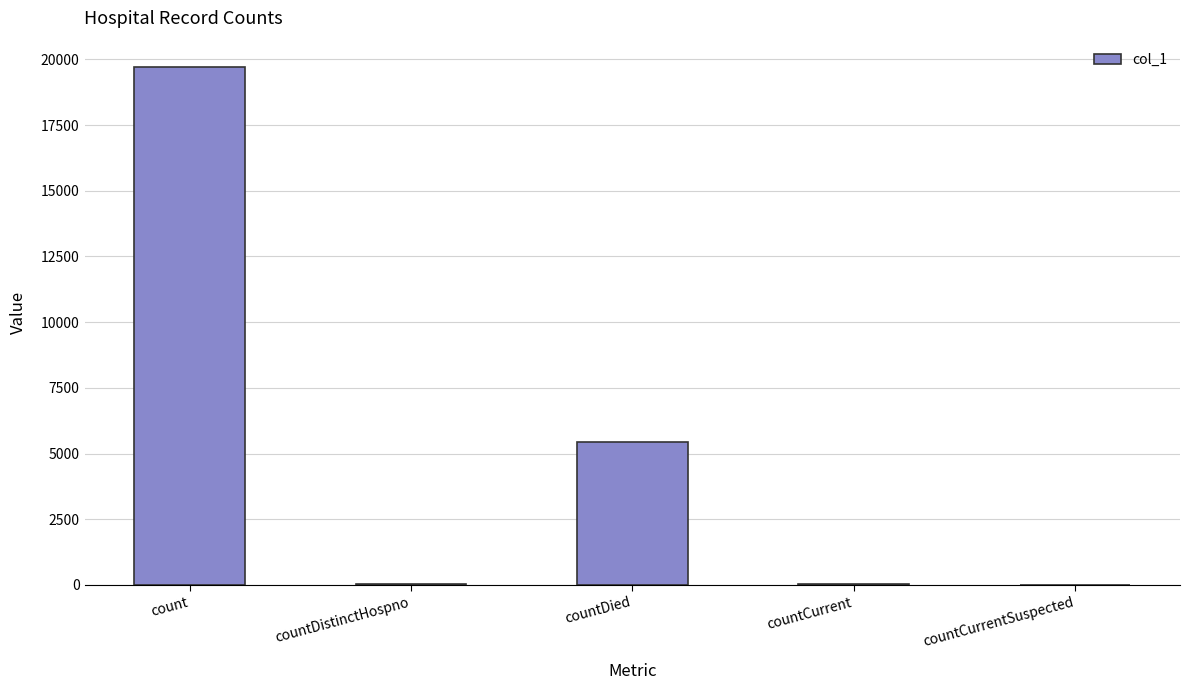

What is the difference between the values at count and countCurrentSuspected?

19727